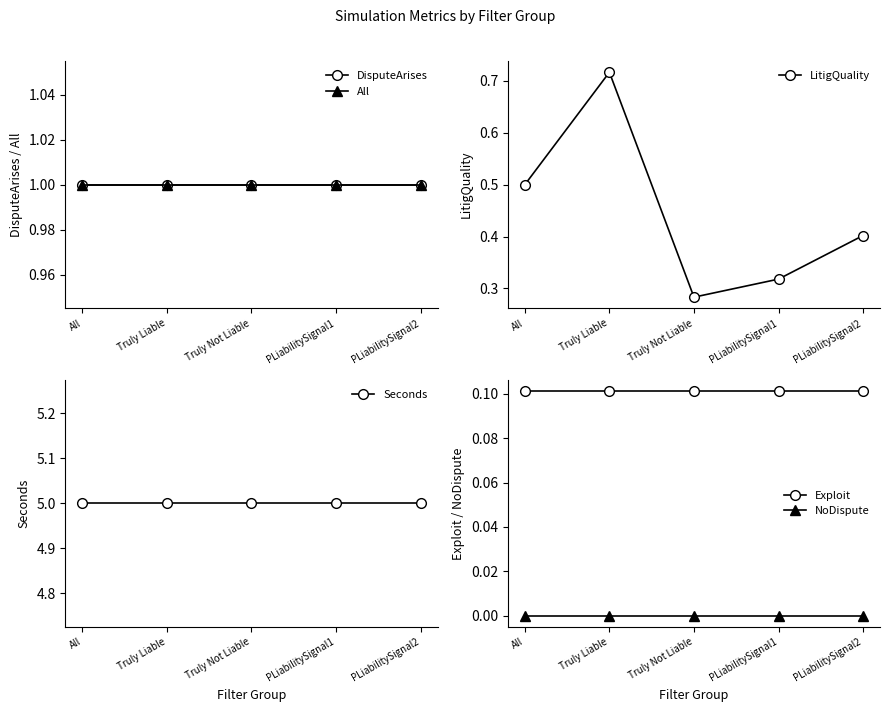

In LitigQuality, how many points are higher than both neighbors (excluding endpoints)?

1